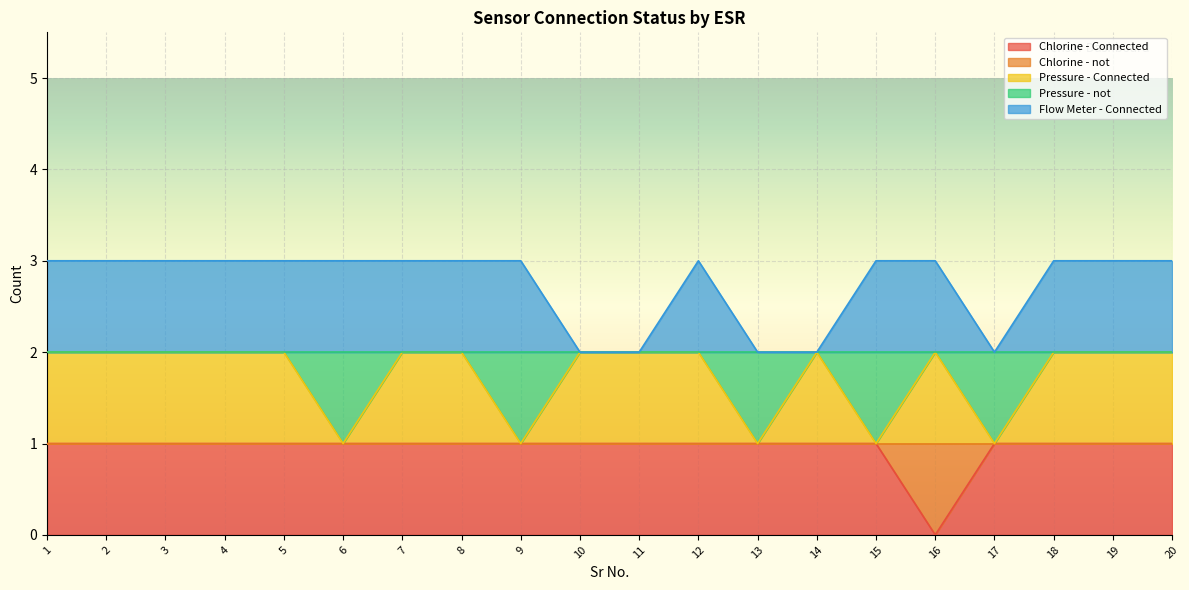

What is the maximum value shown in the chart?

3